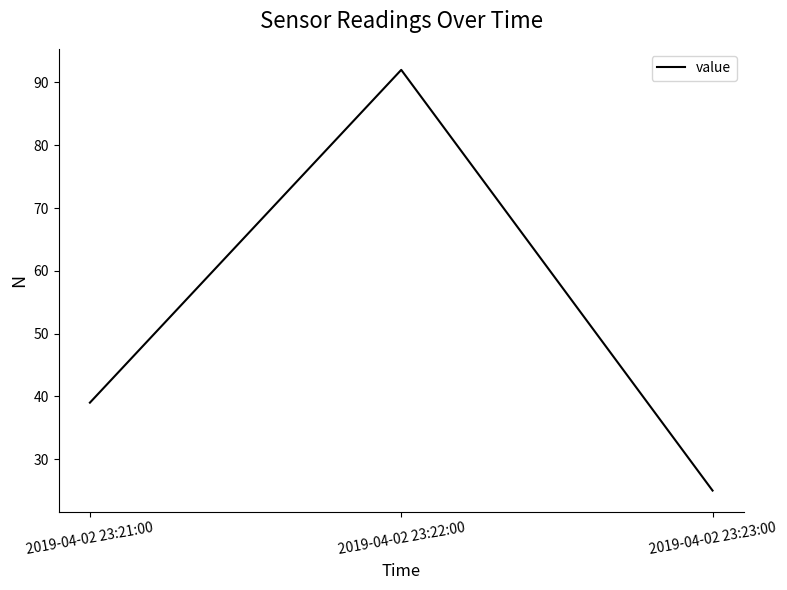

What position from the left is 2019-04-02 23:23:00?

3